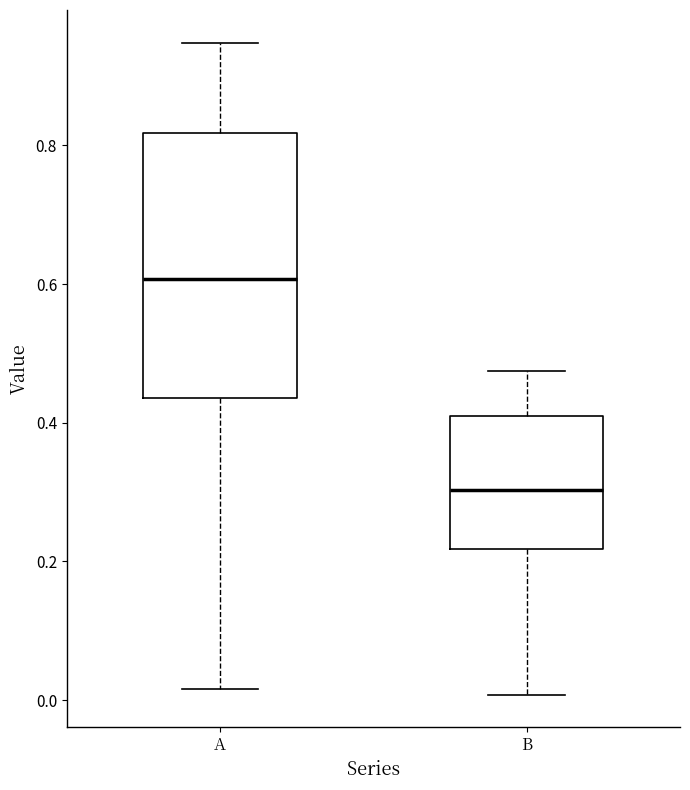

Which box is the tallest, from its lower edge to its upper edge?

A